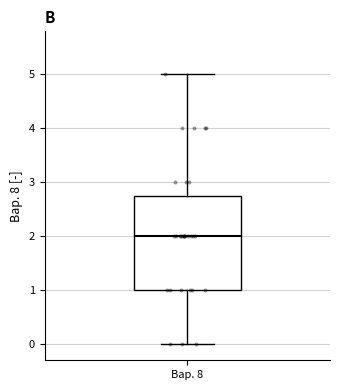

Transcribe this box plot: give where the median line is, the range the box spans, and where the two whiskers end, as read against the y-axis. The values are not printed on the chart, so give them approximately, as read against the axis.

median 2.0, box 1.0 to 2.8, whiskers 0.0 to 5.0